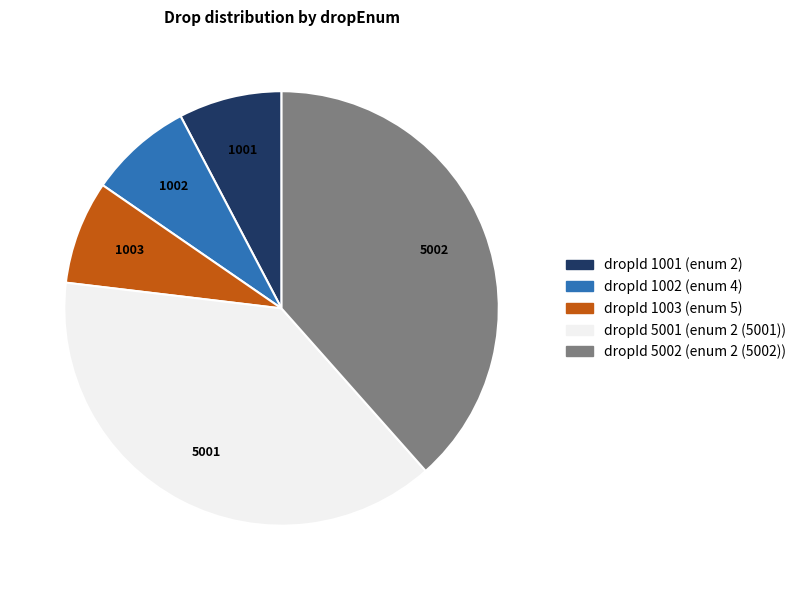

Is there any slice that represents more than half of the pie?

No